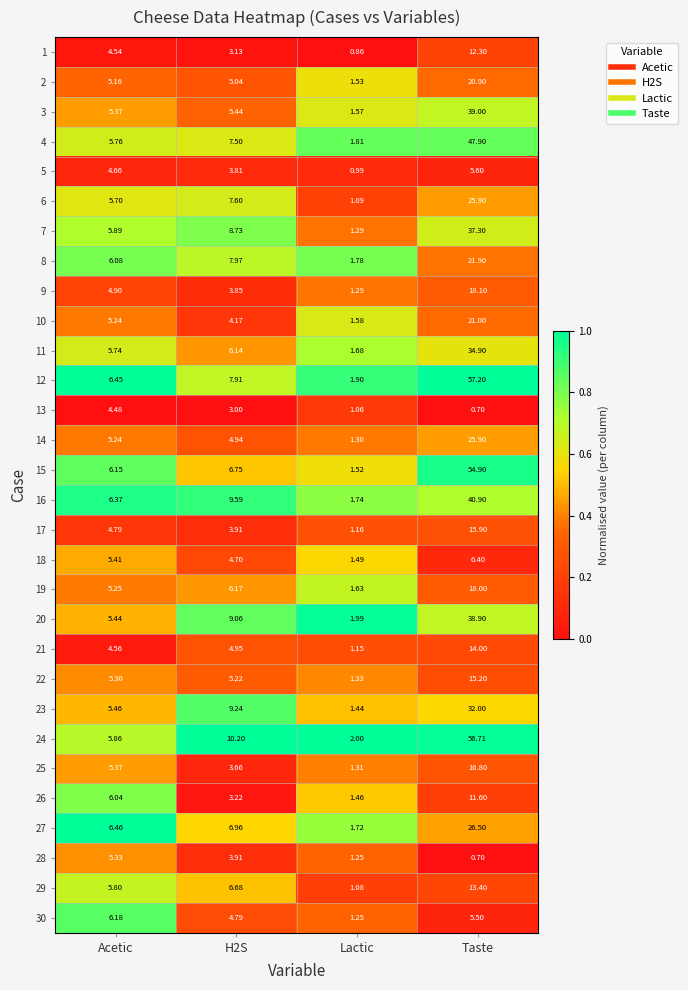

Is the value of 21 at Taste greater than the value of 8 at Taste?

No